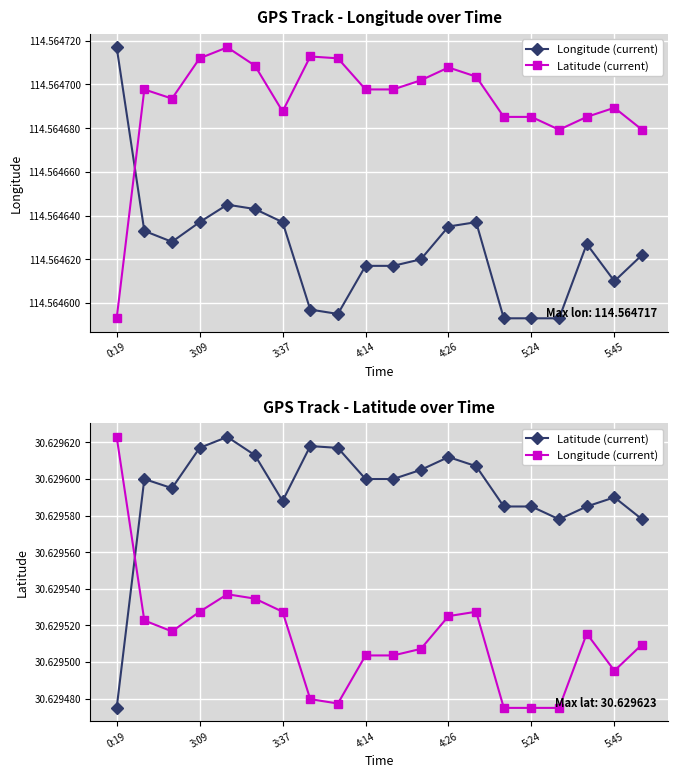

True or false: Longitude (current) and Latitude (current) intersect in this chart.

True